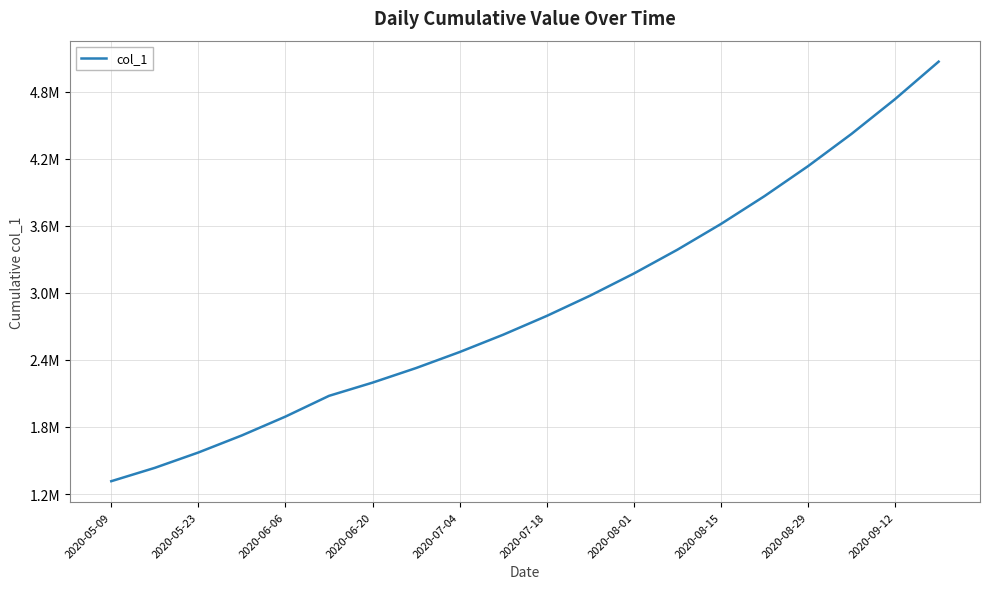

What is the sum of all values?

57791353.9